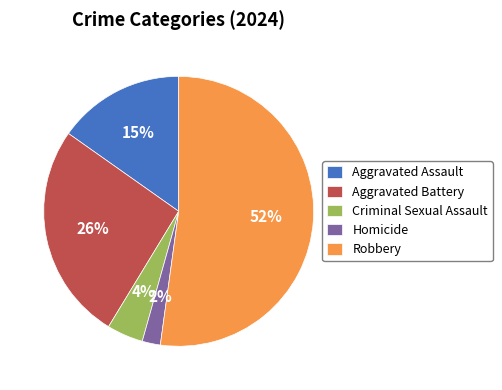

To the nearest percent, what is the difference between the Homicide and Aggravated Battery slice percentages?

24%